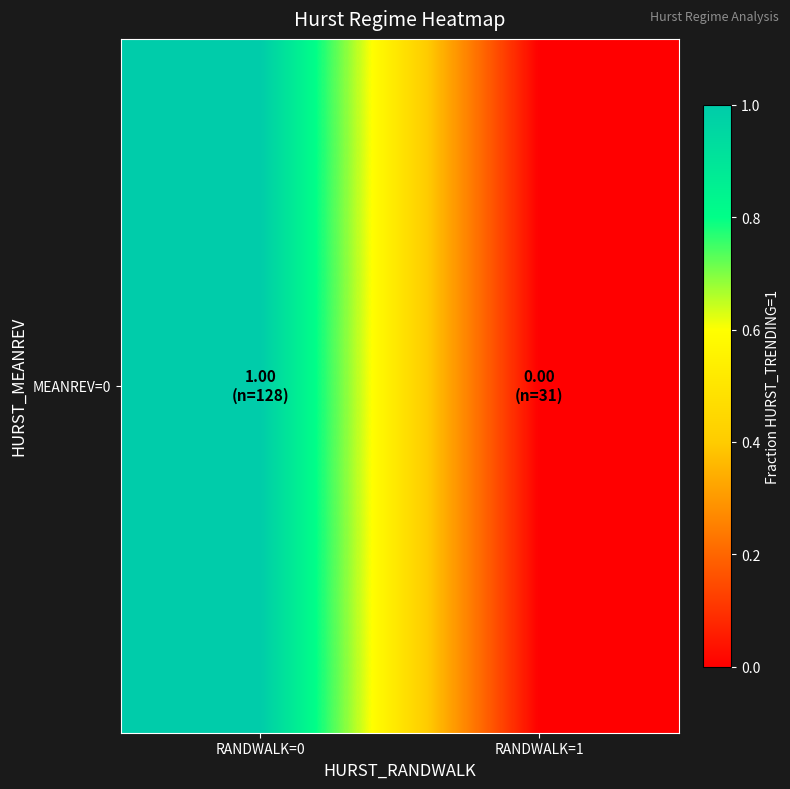

Reading left to right, what are all the values shown in this chart?

RANDWALK=0=1	RANDWALK=1=0